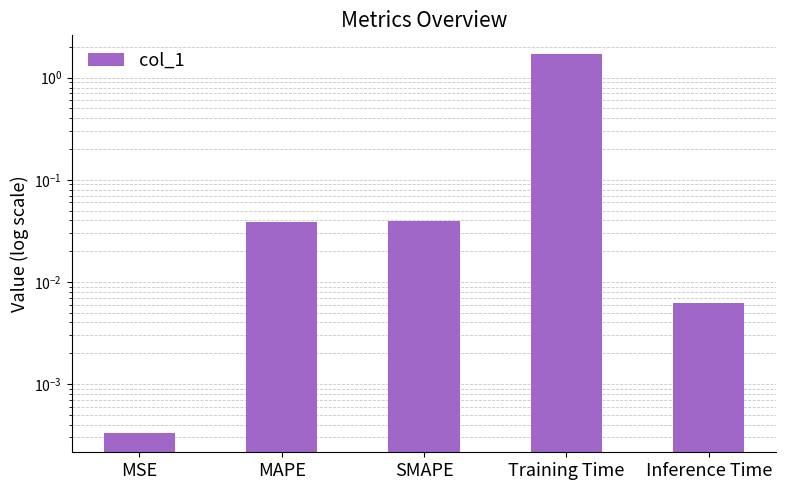

Reading left to right, extract all data points from this chart.

MSE=0.0	MAPE=0.0	SMAPE=0.0	Training Time=1.7	Inference Time=0.0